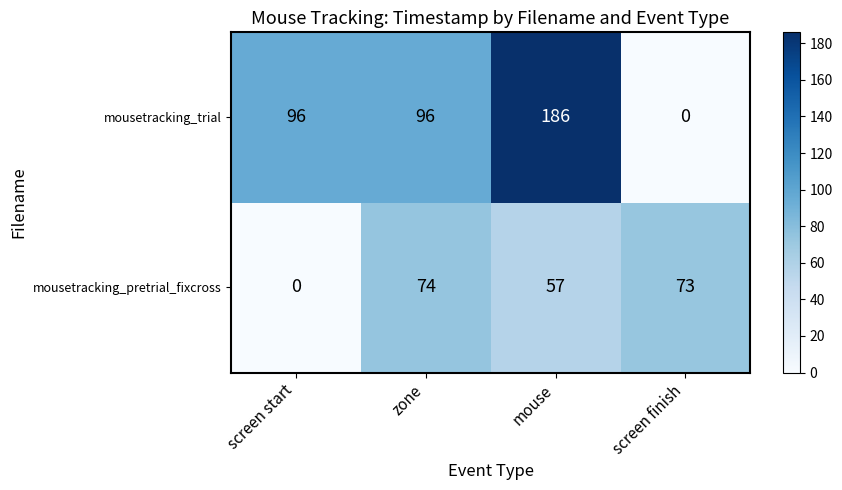

Which label corresponds to the largest value in the chart?

mouse